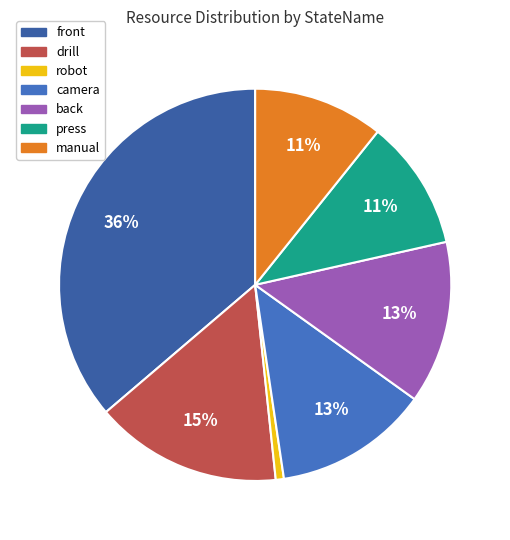

Count the number of slices in the pie.

7